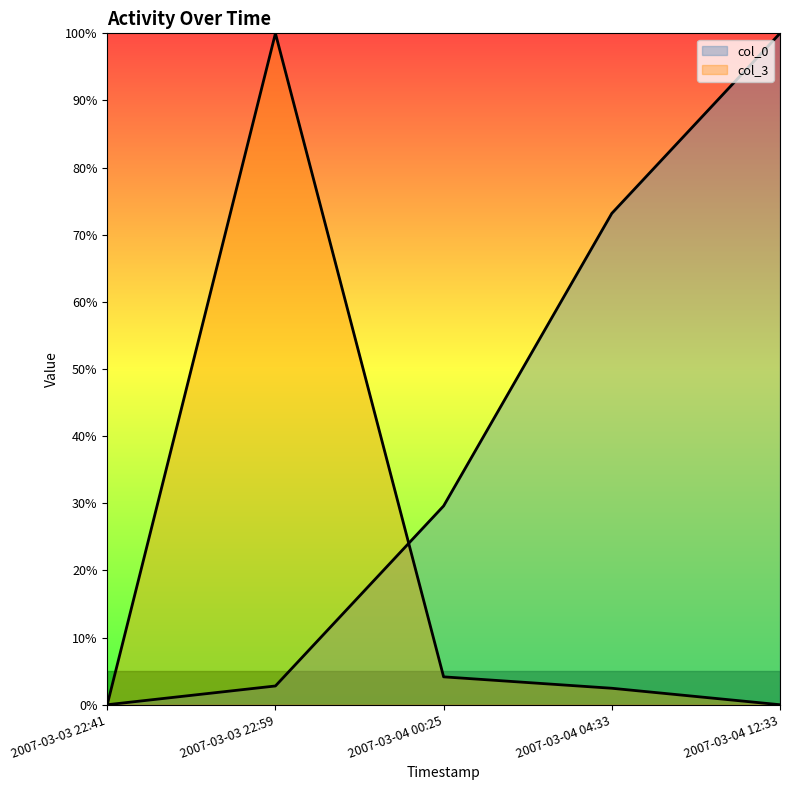

How many values in col_0 are above zero?

4